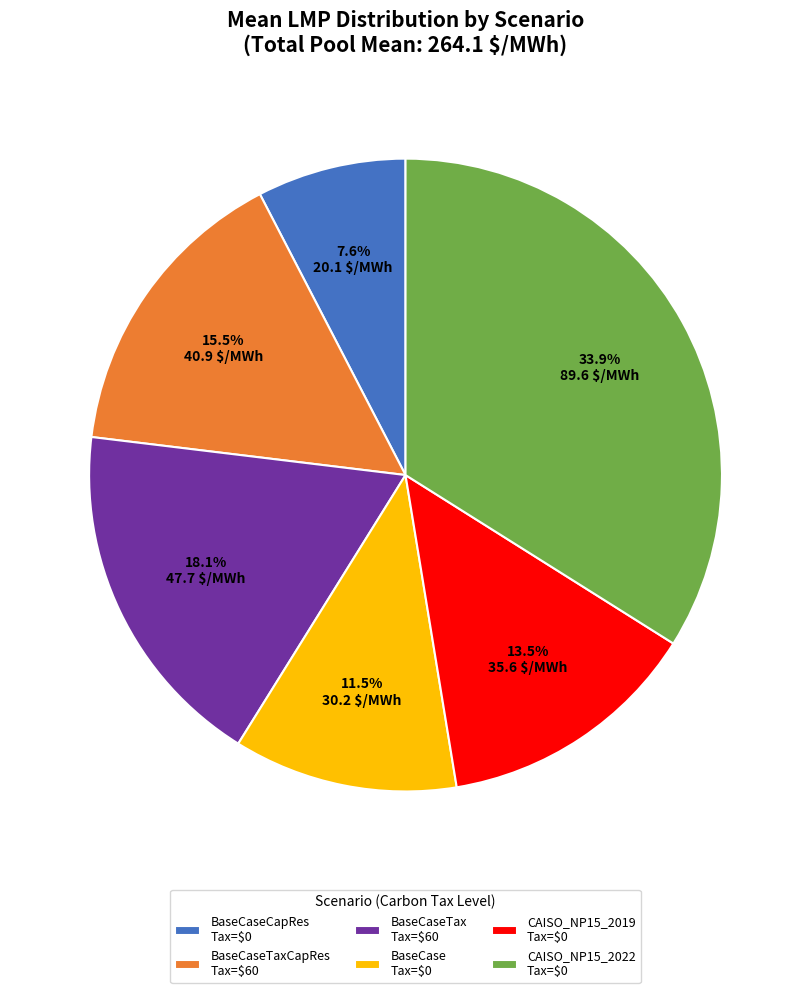

Is there any slice that represents more than half of the pie?

No